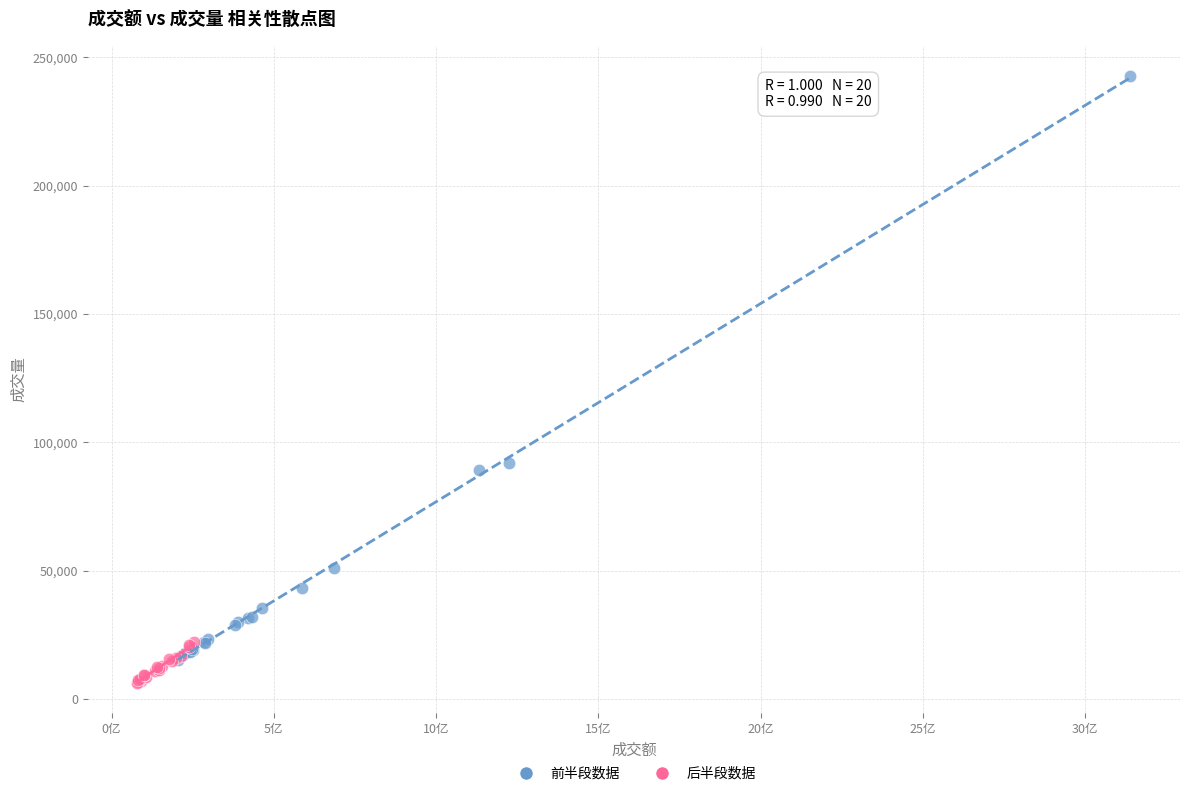

What are all the series names shown in the legend?

前半段数据, 后半段数据